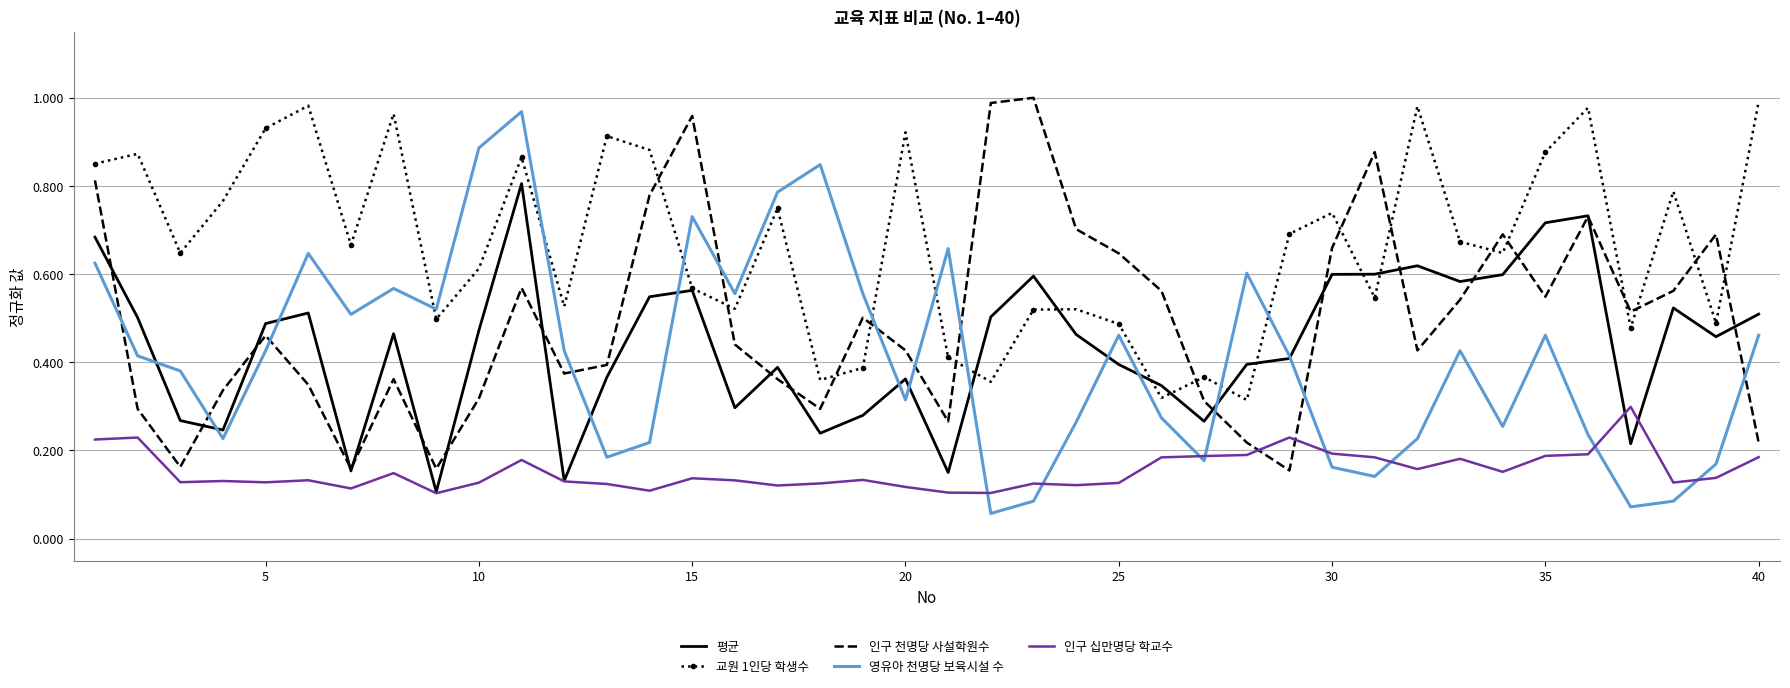

Which series has the largest total across all categories?

교원 1인당 학생수